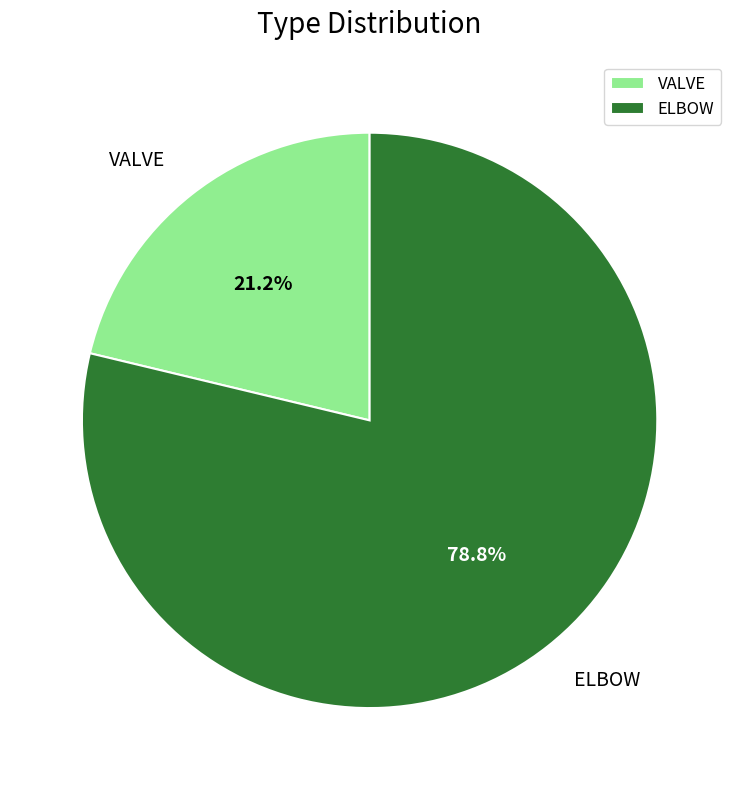

Which slice represents more than half of the pie?

ELBOW